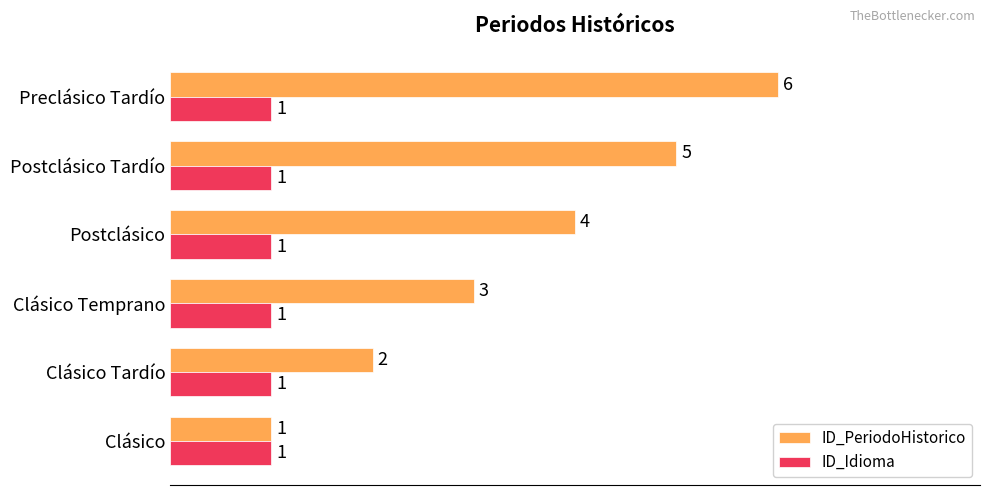

Rank the series by their average value, from highest to lowest.

ID_PeriodoHistorico, ID_Idioma